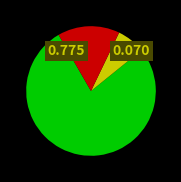

Does any single category account for the majority?

Yes